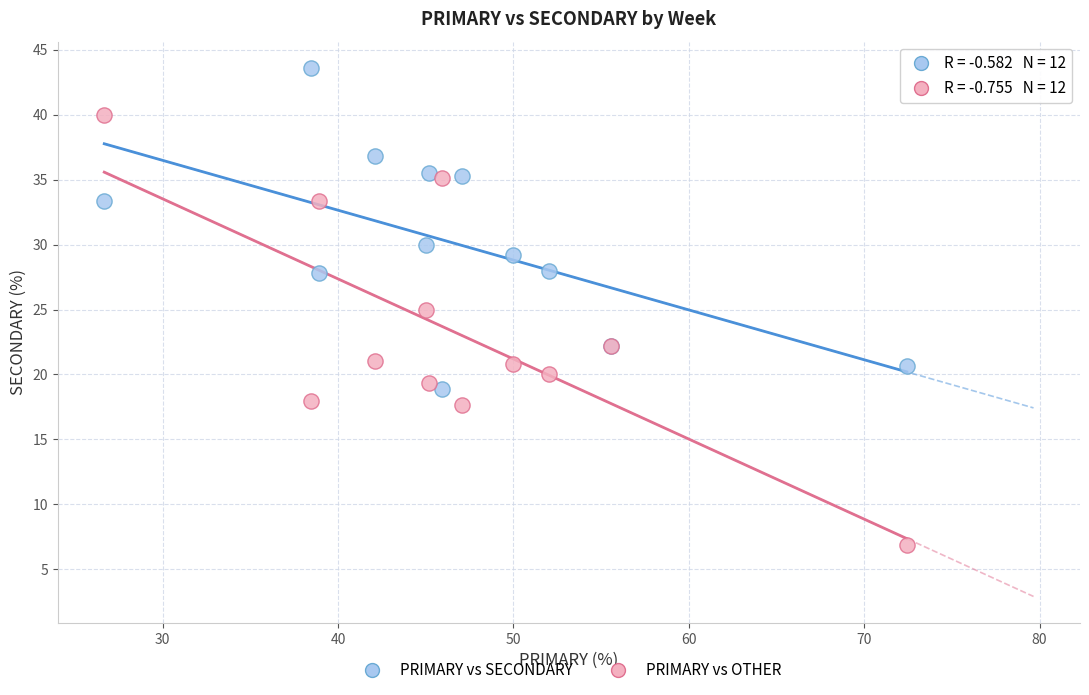

Which series has the largest Y range (max minus min)?

PRIMARY vs OTHER